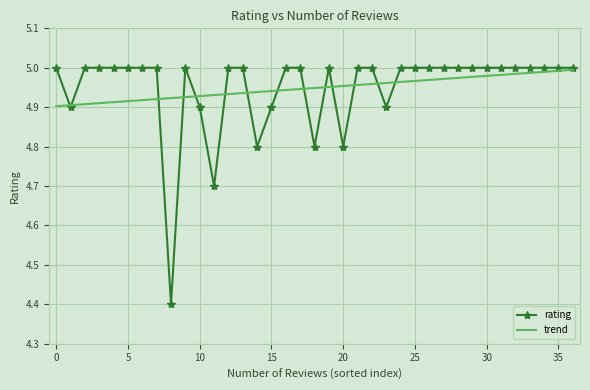

What is the smallest value displayed?

4.4